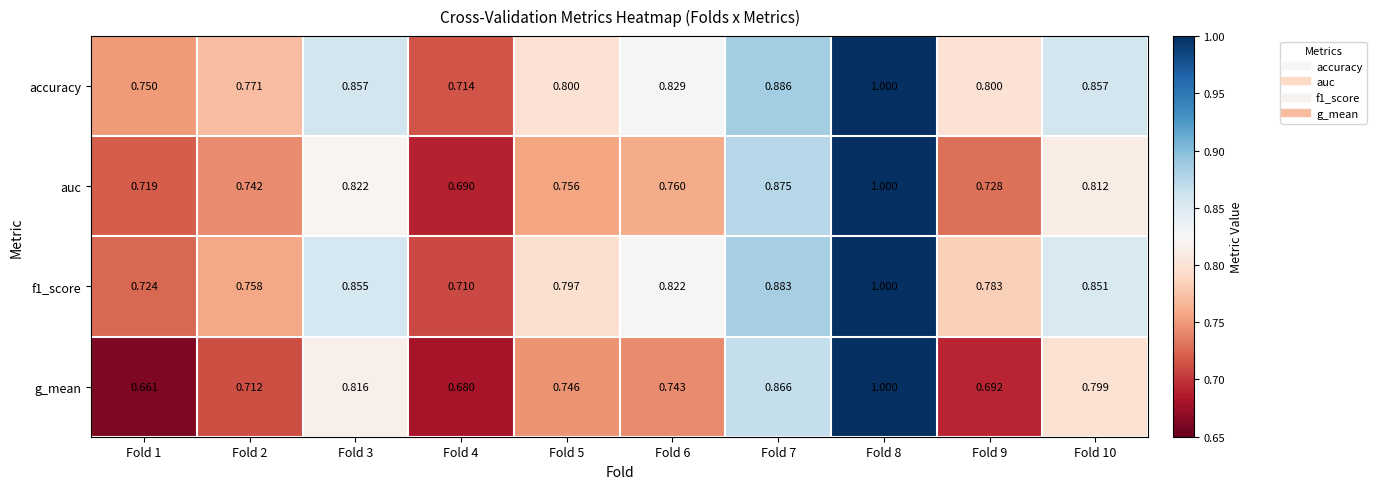

Is the value of auc at Fold 6 greater than the value of accuracy at Fold 9?

No